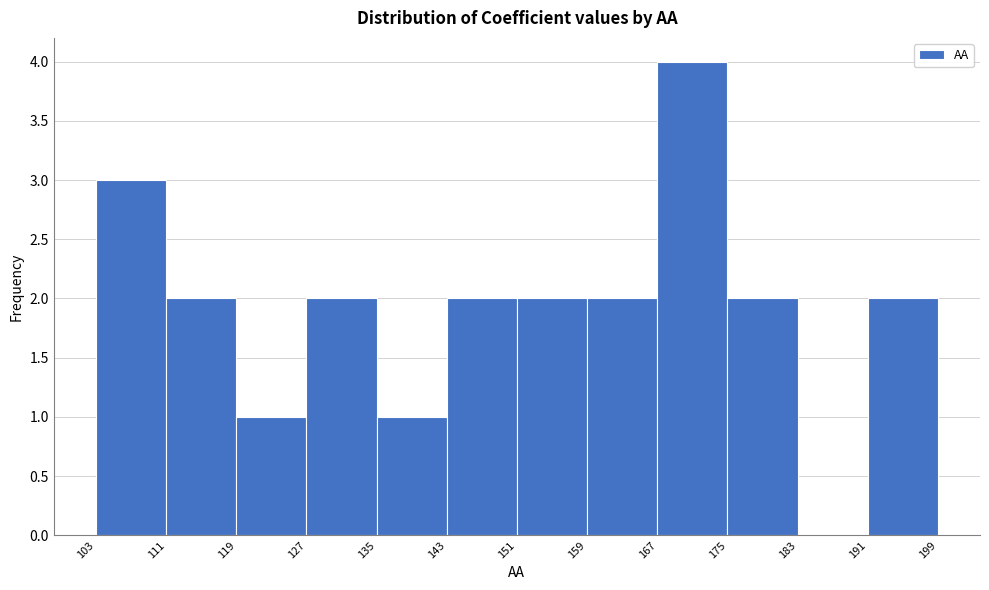

Over which range of the x-axis is the bar tallest?

167 to 175